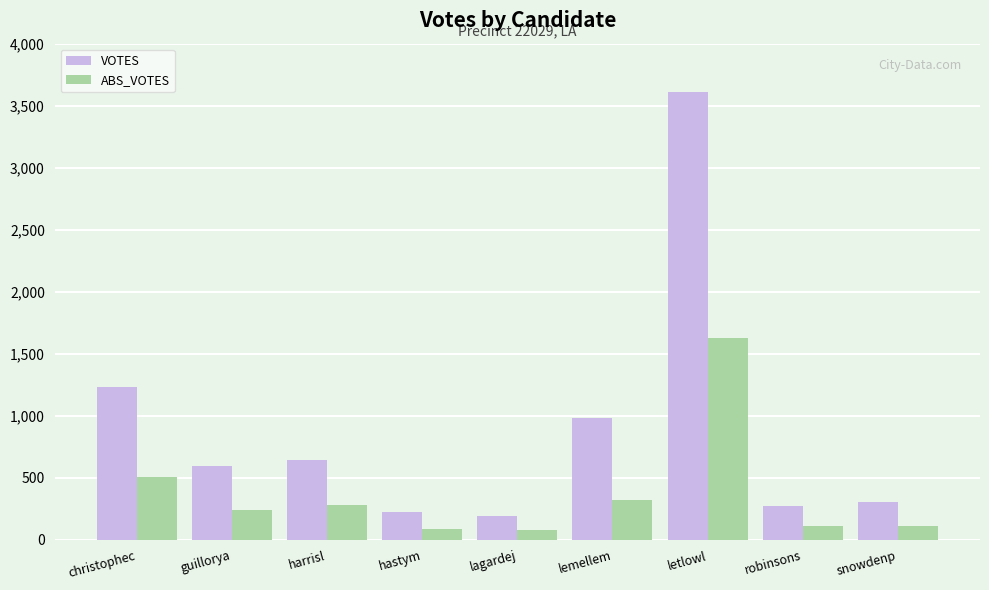

What are all the series names shown in the legend?

VOTES, ABS_VOTES